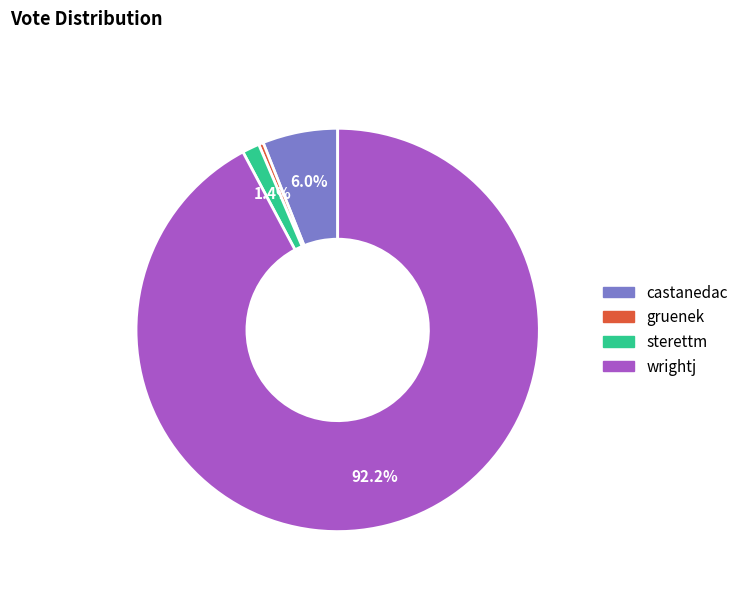

Combined, do castanedac and gruenek account for over 50%?

No